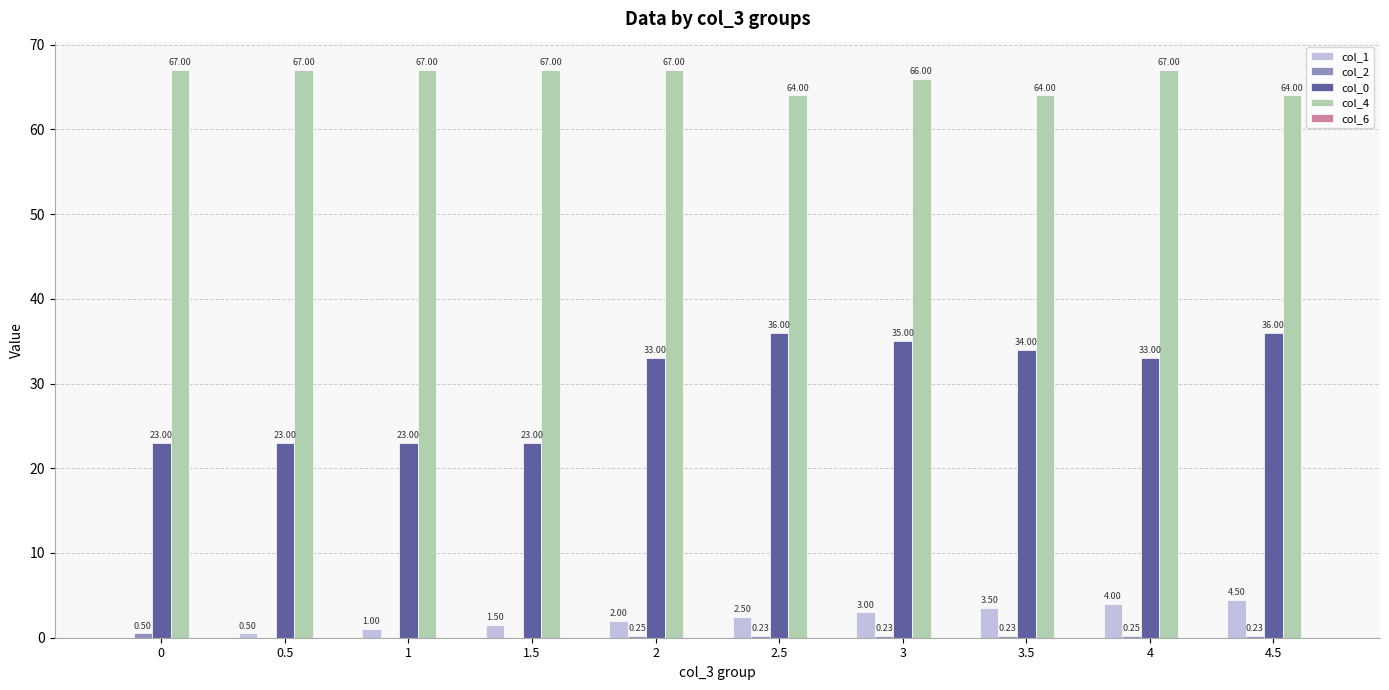

How many groups of bars are there?

10